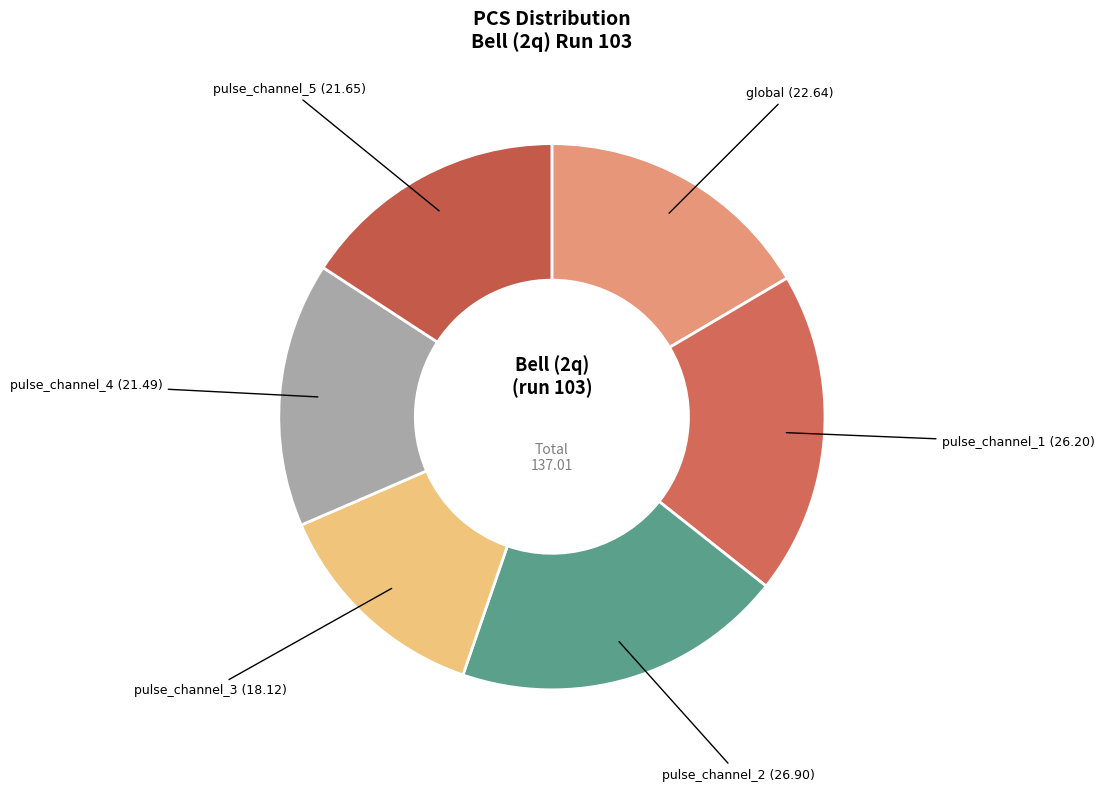

Does pulse_channel_3 account for over 50% of the chart?

No